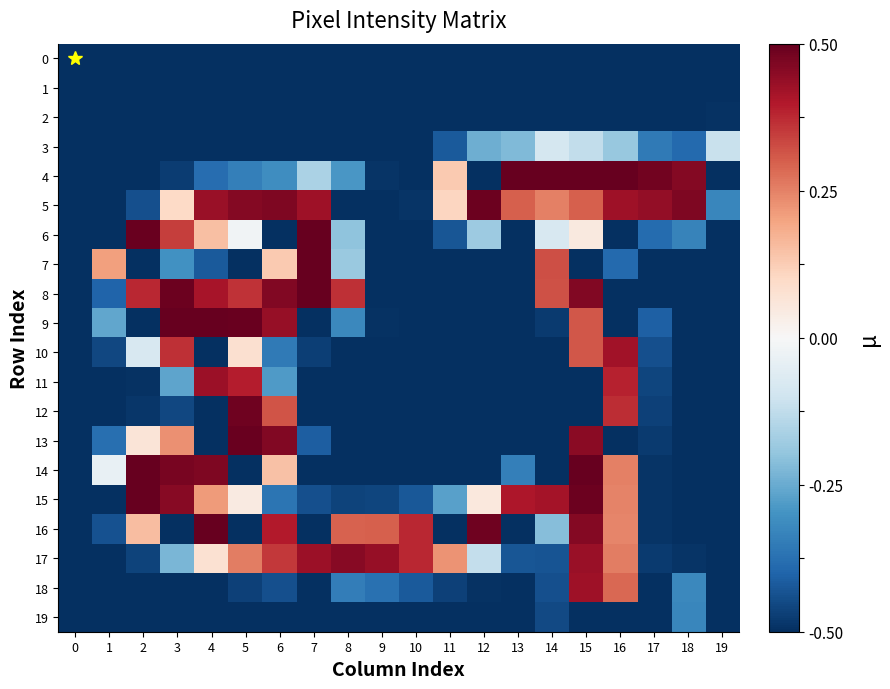

Reading left to right, list all the values displayed in this chart.

row_0: -1.0	-1.0	-1.0	-1.0	-1.0	-1.0	-1.0	-1.0	-1.0	-1.0	-1.0	-1.0	-1.0	-1.0	-1.0	-1.0	-1.0	-1.0	-1.0	-1.0
row_1: -1.0	-1.0	-1.0	-1.0	-1.0	-1.0	-1.0	-1.0	-1.0	-1.0	-1.0	-1.0	-1.0	-1.0	-1.0	-1.0	-1.0	-1.0	-1.0	-1.0
row_2: -1.0	-1.0	-1.0	-1.0	-1.0	-1.0	-1.0	-1.0	-1.0	-1.0	-1.0	-1.0	-1.0	-1.0	-1.0	-1.0	-1.0	-1.0	-1.0	-1.0
row_3: -1.0	-1.0	-1.0	-1.0	-1.0	-1.0	-1.0	-1.0	-1.0	-1.0	-1.0	-0.8	-0.5	-0.4	-0.2	-0.2	-0.4	-0.7	-0.8	-0.2
row_4: -1.0	-1.0	-1.0	-1.0	-0.8	-0.7	-0.6	-0.3	-0.6	-1.0	-1.0	0.3	-1.0	1.0	1.0	1.0	1.0	1.0	0.9	-1.0
row_5: -1.0	-1.0	-0.9	0.2	0.9	0.9	0.9	0.9	-1.0	-1.0	-1.0	0.2	1.0	0.6	0.5	0.6	0.9	0.9	0.9	-0.7
row_6: -1.0	-1.0	1.0	0.7	0.3	-0.0	-1.0	1.0	-0.4	-1.0	-1.0	-0.9	-0.4	-1.0	-0.2	0.1	-1.0	-0.8	-0.7	-1.0
row_7: -1.0	0.4	-1.0	-0.6	-0.8	-1.0	0.3	1.0	-0.4	-1.0	-1.0	-1.0	-1.0	-1.0	0.6	-1.0	-0.8	-1.0	-1.0	-1.0
row_8: -1.0	-0.8	0.8	1.0	0.8	0.7	0.9	1.0	0.7	-1.0	-1.0	-1.0	-1.0	-1.0	0.6	0.9	-1.0	-1.0	-1.0	-1.0
row_9: -1.0	-0.5	-1.0	1.0	1.0	1.0	0.9	-1.0	-0.6	-1.0	-1.0	-1.0	-1.0	-1.0	-1.0	0.6	-1.0	-0.8	-1.0	-1.0
row_10: -1.0	-0.9	-0.2	0.7	-1.0	0.2	-0.7	-0.9	-1.0	-1.0	-1.0	-1.0	-1.0	-1.0	-1.0	0.6	0.8	-0.9	-1.0	-1.0
row_11: -1.0	-1.0	-1.0	-0.5	0.9	0.8	-0.6	-1.0	-1.0	-1.0	-1.0	-1.0	-1.0	-1.0	-1.0	-1.0	0.8	-0.9	-1.0	-1.0
row_12: -1.0	-1.0	-1.0	-0.9	-1.0	1.0	0.6	-1.0	-1.0	-1.0	-1.0	-1.0	-1.0	-1.0	-1.0	-1.0	0.7	-0.9	-1.0	-1.0
row_13: -1.0	-0.8	0.1	0.5	-1.0	1.0	0.9	-0.8	-1.0	-1.0	-1.0	-1.0	-1.0	-1.0	-1.0	0.9	-1.0	-1.0	-1.0	-1.0
row_14: -1.0	-0.1	1.0	1.0	0.9	-1.0	0.3	-1.0	-1.0	-1.0	-1.0	-1.0	-1.0	-0.7	-1.0	1.0	0.5	-1.0	-1.0	-1.0
row_15: -1.0	-1.0	1.0	0.9	0.4	0.1	-0.7	-0.9	-0.9	-0.9	-0.9	-0.5	0.1	0.8	0.8	1.0	0.5	-1.0	-1.0	-1.0
row_16: -1.0	-0.9	0.3	-1.0	1.0	-1.0	0.8	-1.0	0.6	0.6	0.8	-1.0	1.0	-1.0	-0.4	0.9	0.5	-1.0	-1.0	-1.0
row_17: -1.0	-1.0	-0.9	-0.5	0.2	0.5	0.7	0.9	0.9	0.9	0.8	0.5	-0.2	-0.9	-0.9	0.9	0.5	-1.0	-1.0	-1.0
row_18: -1.0	-1.0	-1.0	-1.0	-1.0	-0.9	-0.9	-1.0	-0.7	-0.7	-0.8	-0.9	-1.0	-1.0	-0.9	0.9	0.6	-1.0	-0.6	-1.0
row_19: -1.0	-1.0	-1.0	-1.0	-1.0	-1.0	-1.0	-1.0	-1.0	-1.0	-1.0	-1.0	-1.0	-1.0	-0.9	-1.0	-1.0	-1.0	-0.7	-1.0